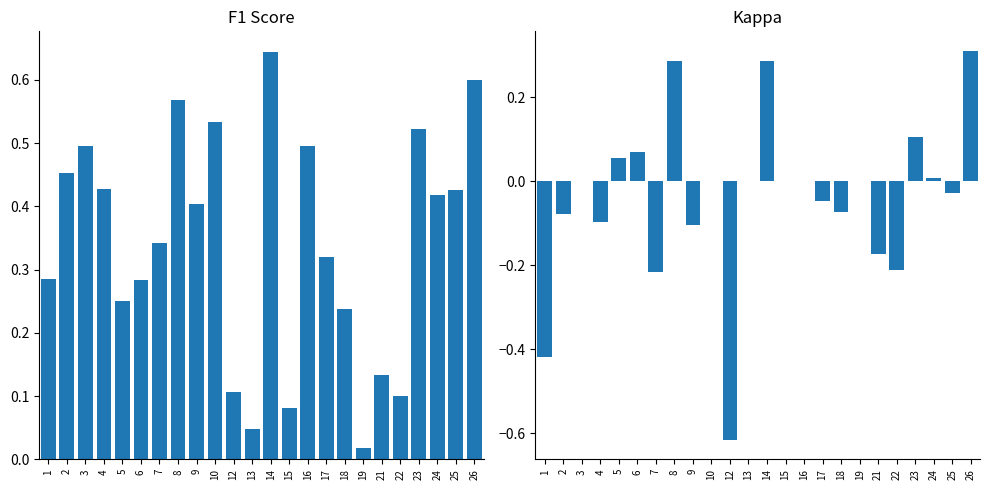

Which series has the largest range (max minus min)?

kappa